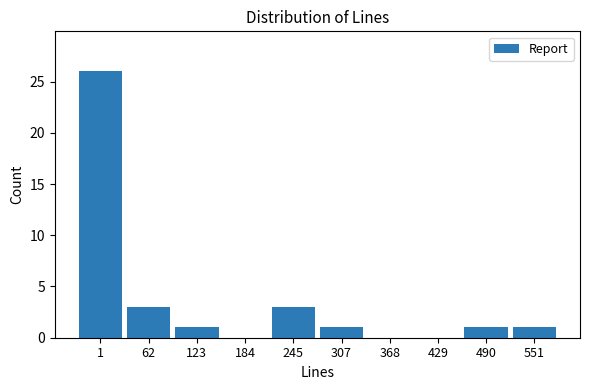

Reading left to right, what are all the values shown in this chart?

1=26	62=3	123=1	184=0	245=3	307=1	368=0	429=0	490=1	551=1